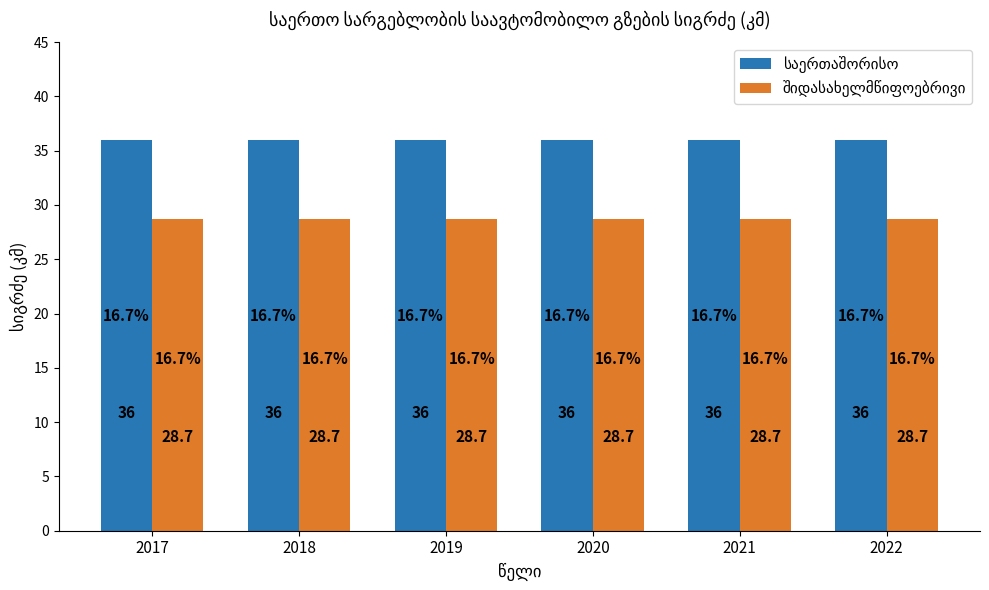

At how many categories does at least one series exceed 29?

6